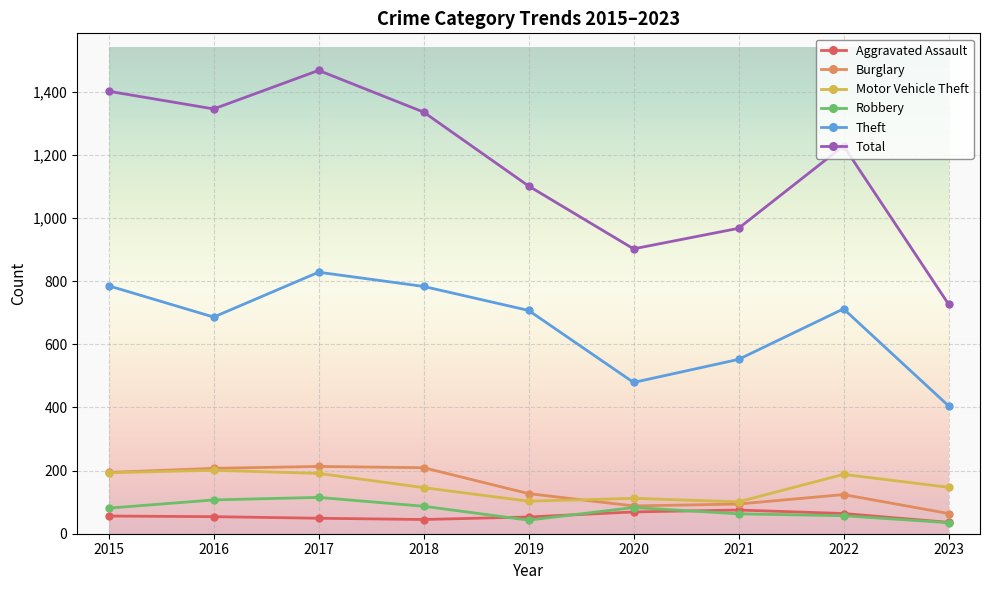

The value of Theft at 2020 is 757. True or false?

False